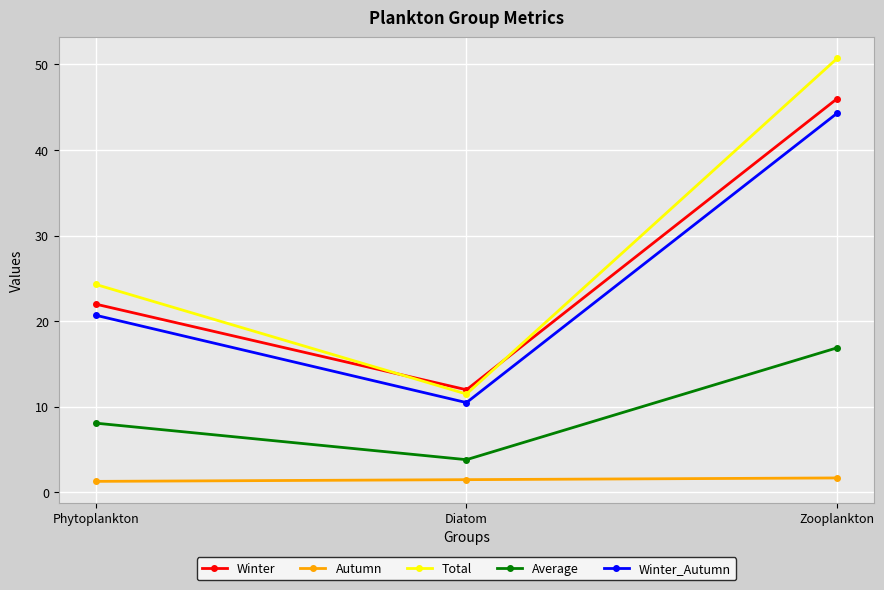

What position from the left is Zooplankton?

3